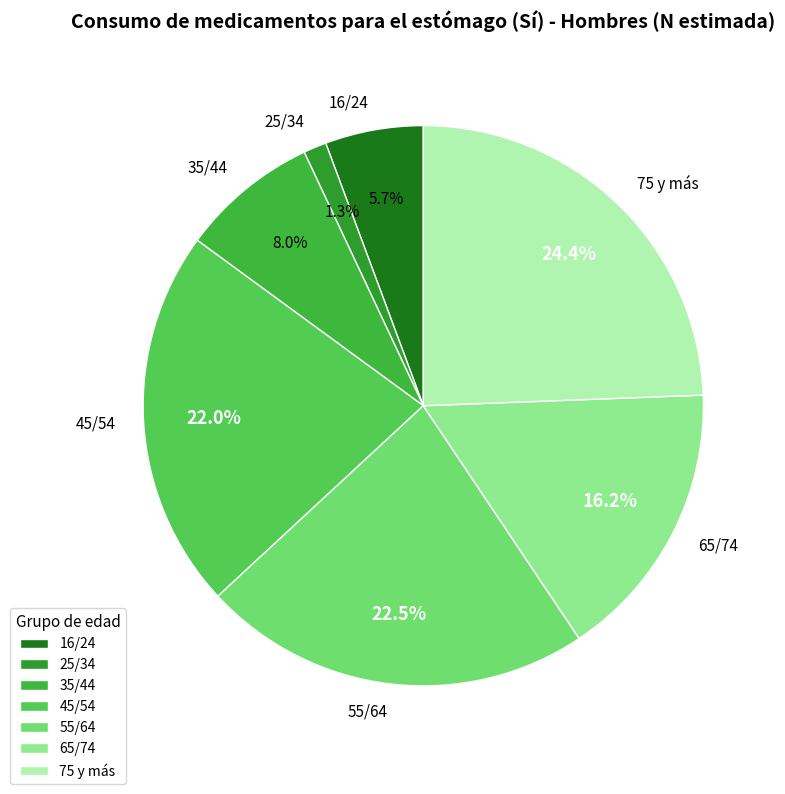

Which slice is the largest?

75 y más